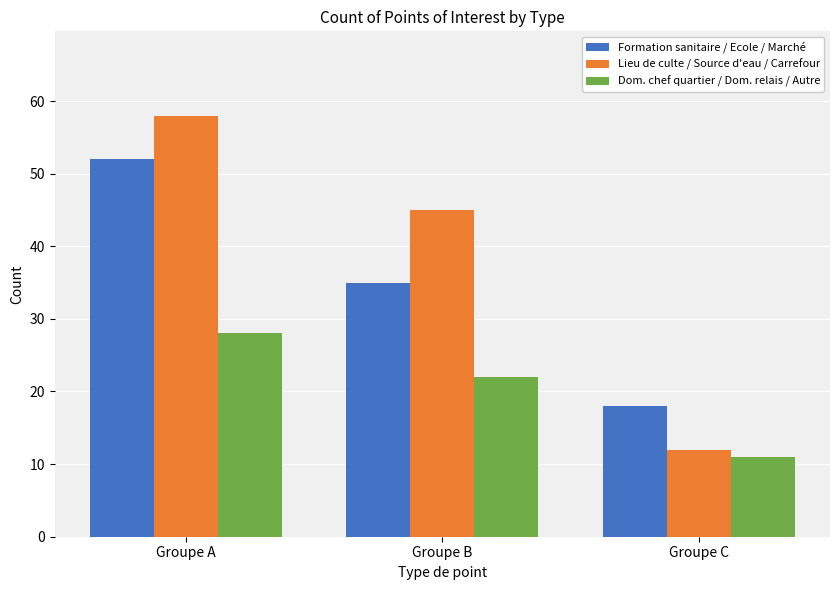

Read the Formation sanitaire / Ecole / Marché value at Groupe B, to the nearest 5.

35